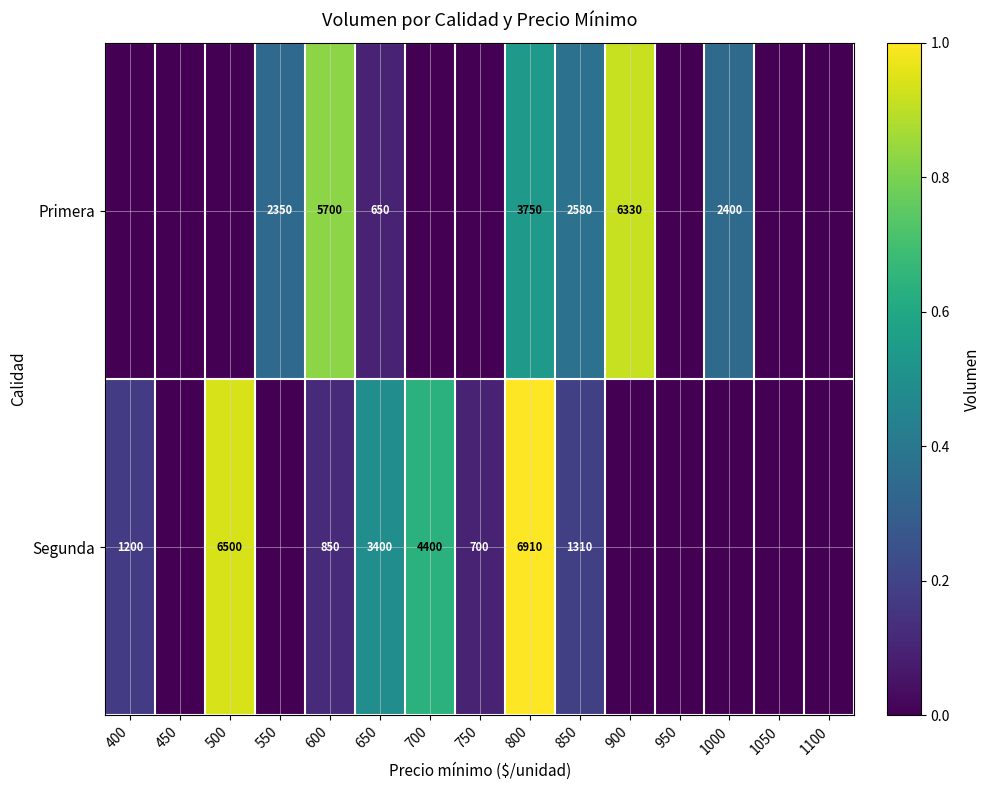

What is the difference between the highest and lowest values at 650?

2750